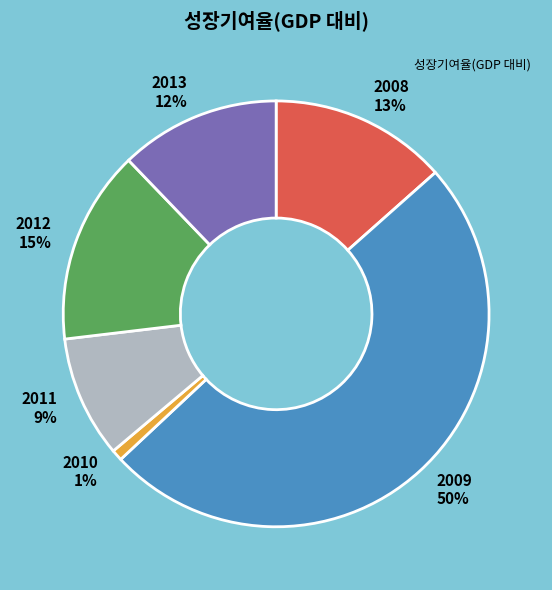

To the nearest percent, what is the difference between the 2013 12% and 2010 1% slice percentages?

11%